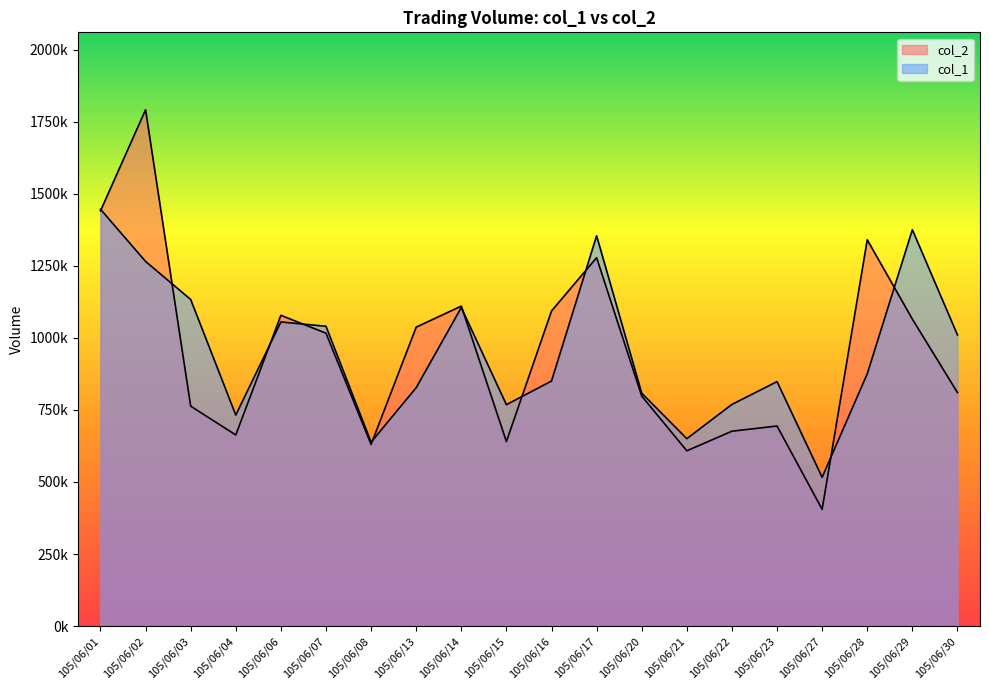

Read the col_2 value at 105/06/22, to the nearest 50.

676000